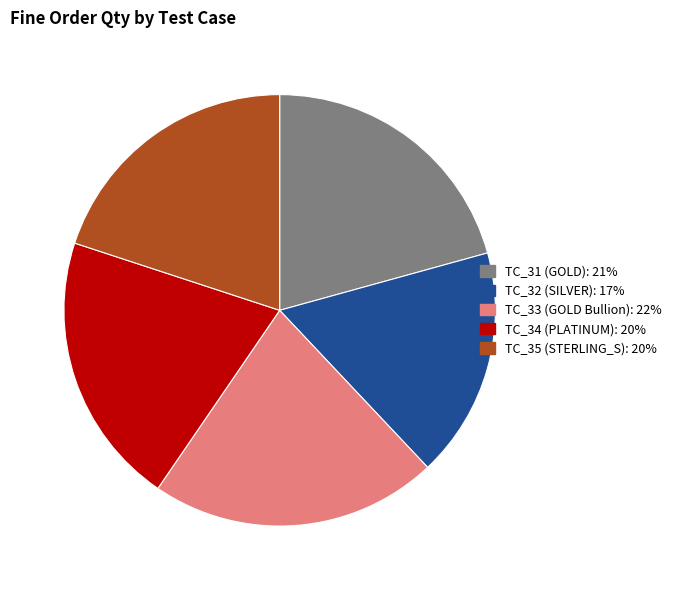

How many slices are in this pie chart?

5